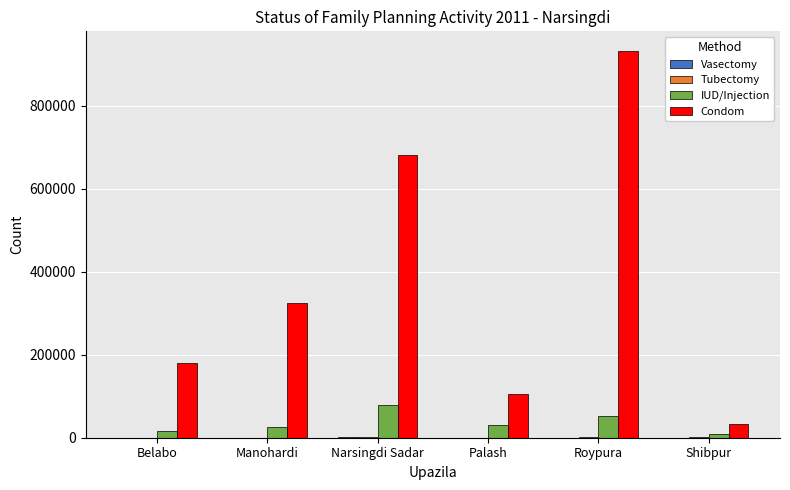

Which series has the largest range (max minus min)?

Condom